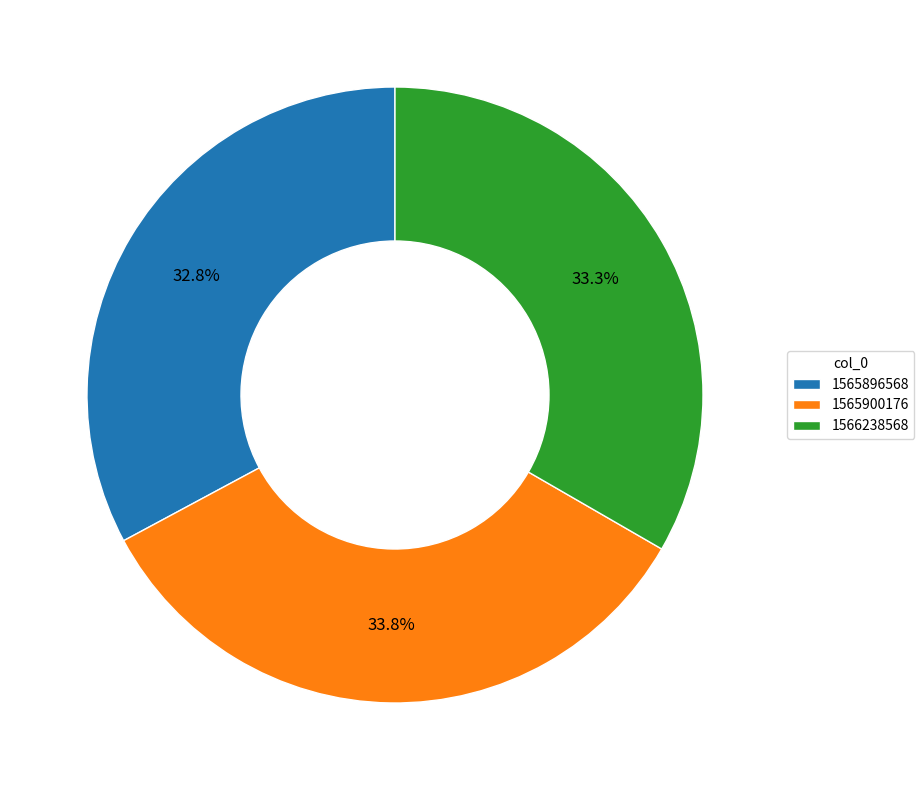

Does 1565896568 account for over 50% of the chart?

No